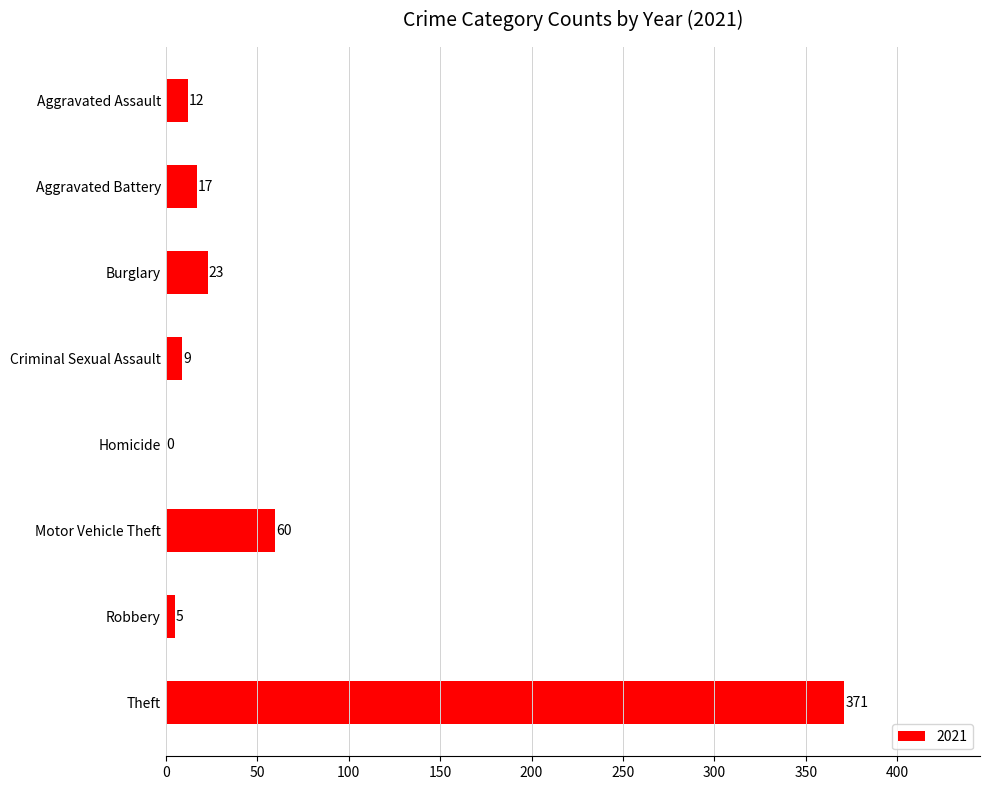

What is the sum of all values?

497